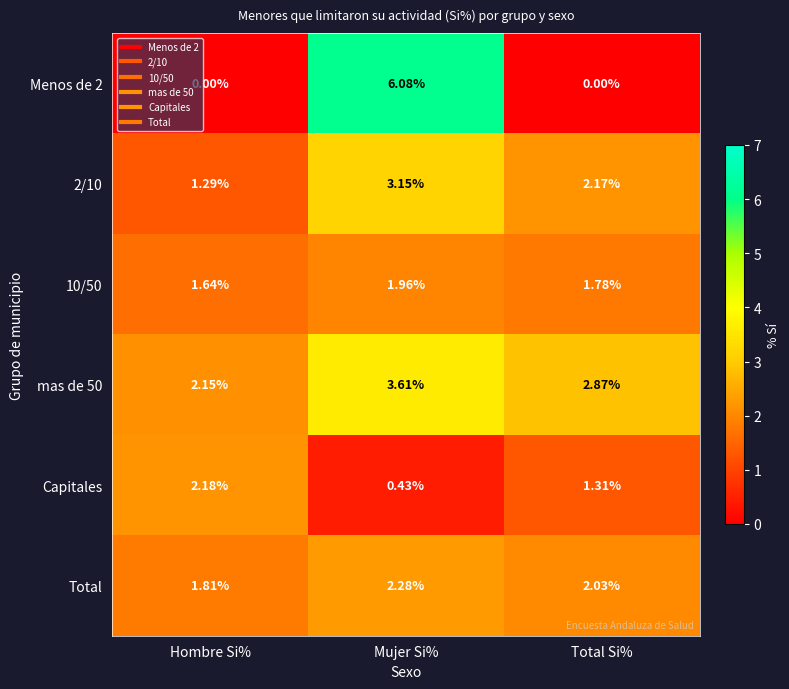

Count the number of categories in the chart.

3